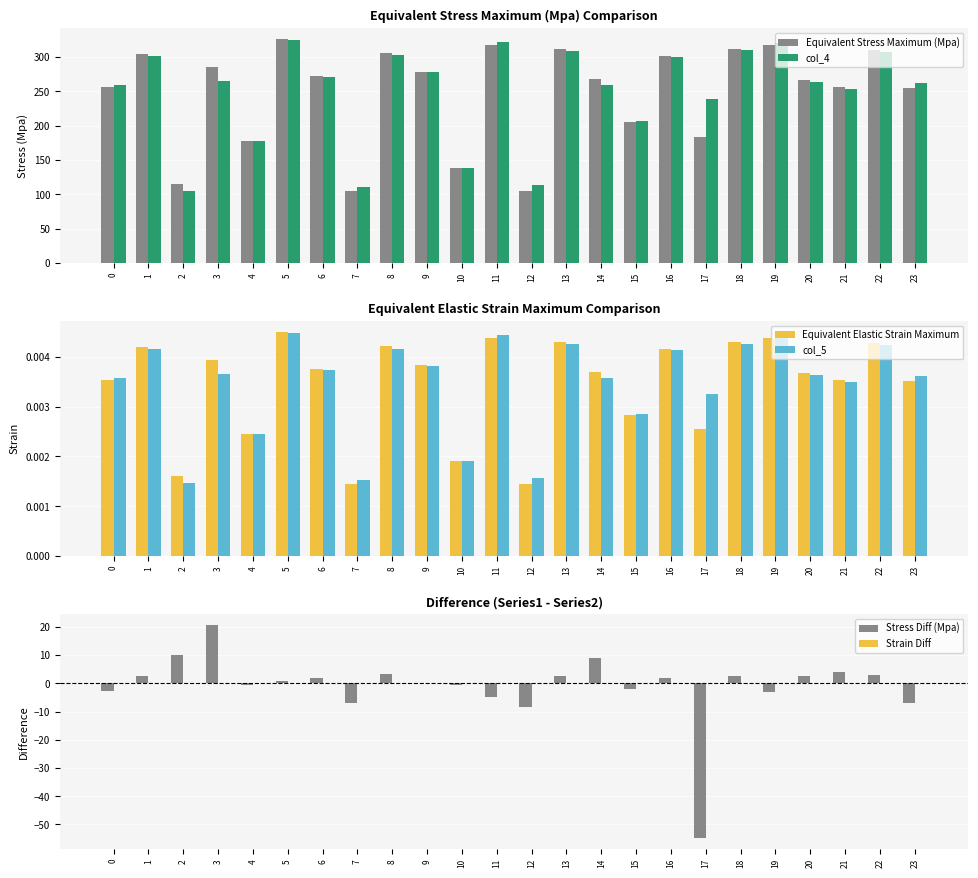

How many values in the Strain Diff series exceed 0?

14